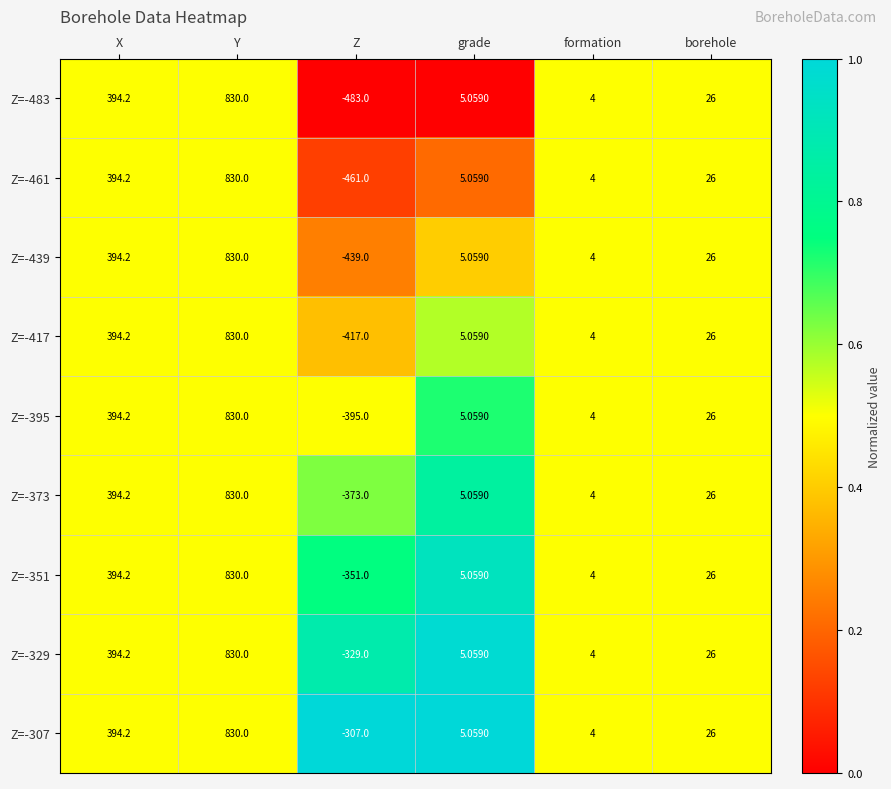

Is the value of Z=-395 at Y greater than the value of Z=-373 at grade?

Yes